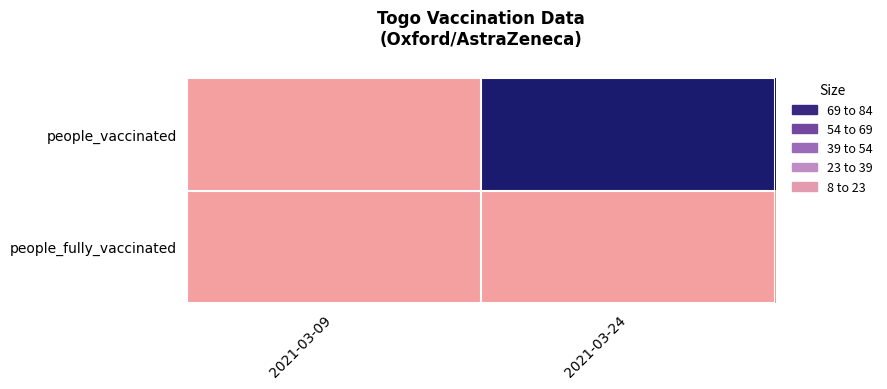

At how many categories does at least one series exceed 41984?

1